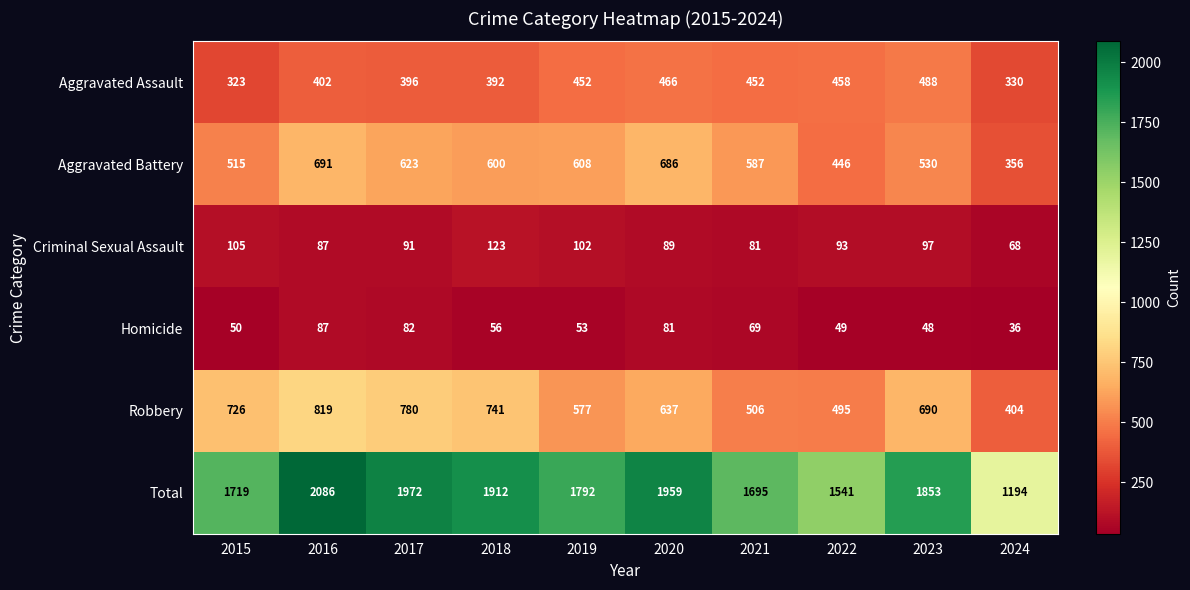

Which label corresponds to the smallest value in the chart?

2024